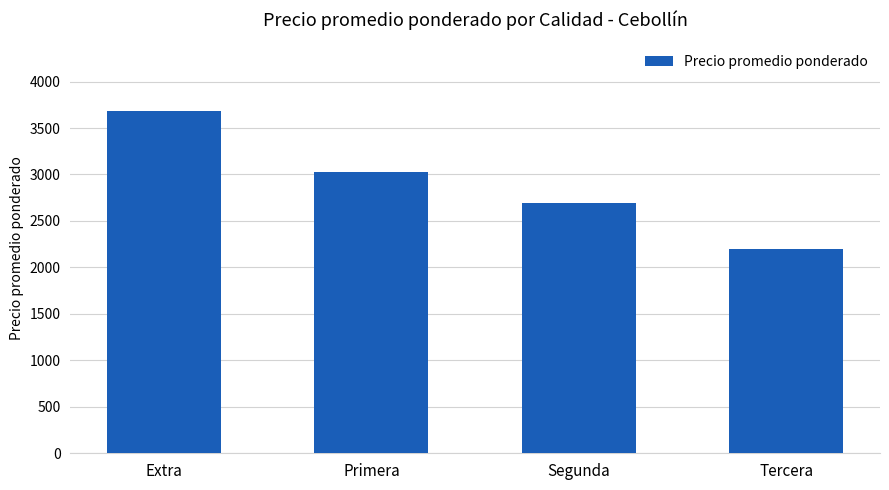

How many distinct data groups are displayed?

1